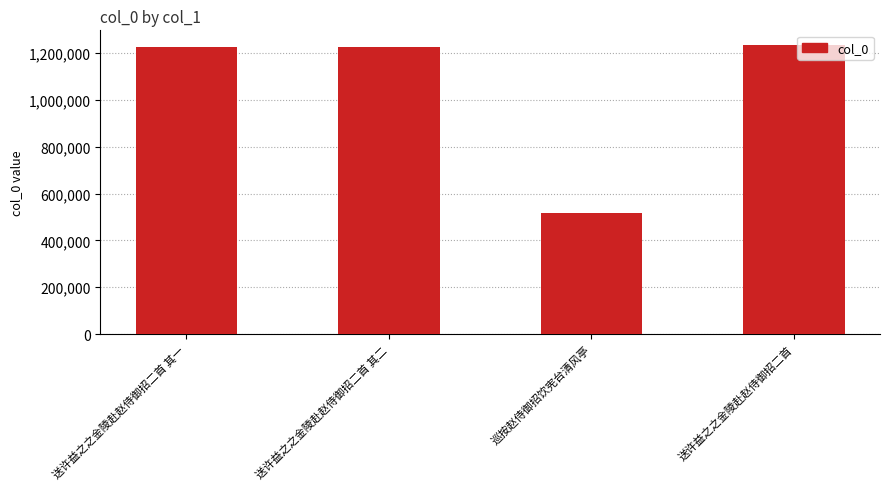

What is the change in value from 巡按赵侍御招饮宪台清风亭 to 送许益之之金陵赴赵侍御招二首?

+720275